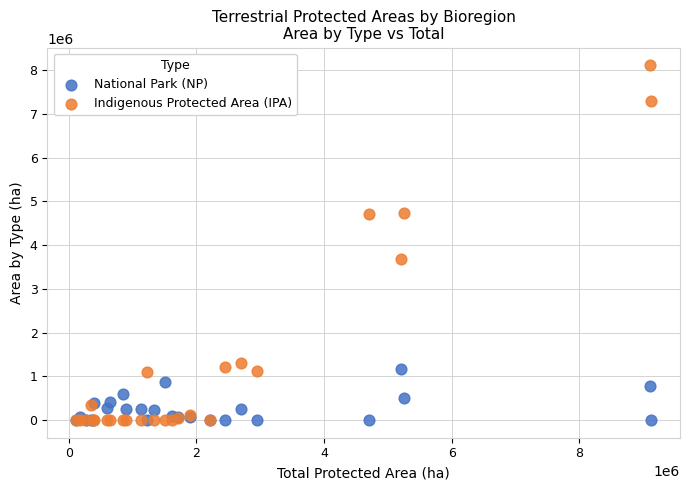

Across all series, what Y value is closest to 4052571?

3677270.5